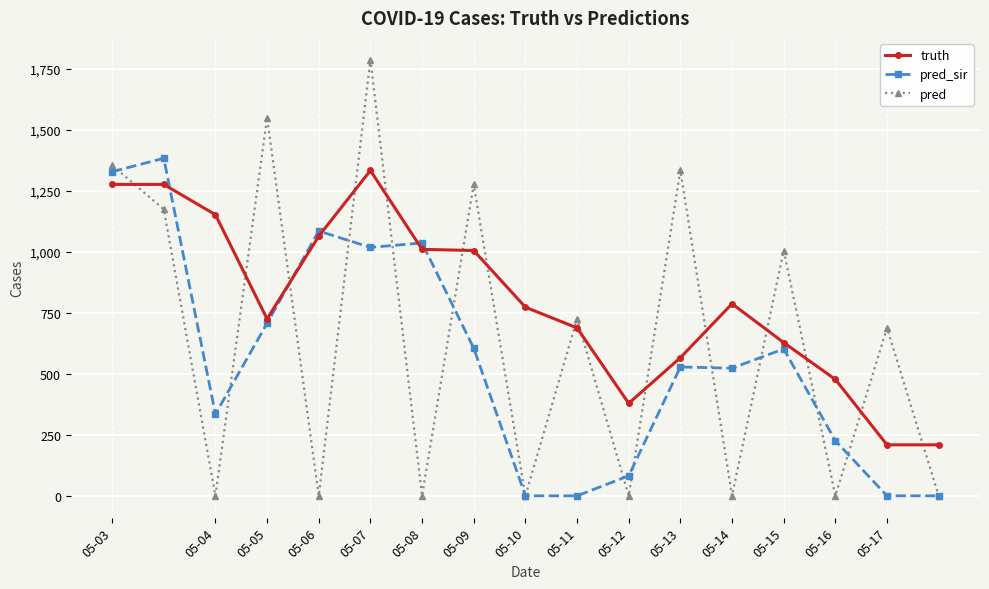

Which series has the largest total across all categories?

truth